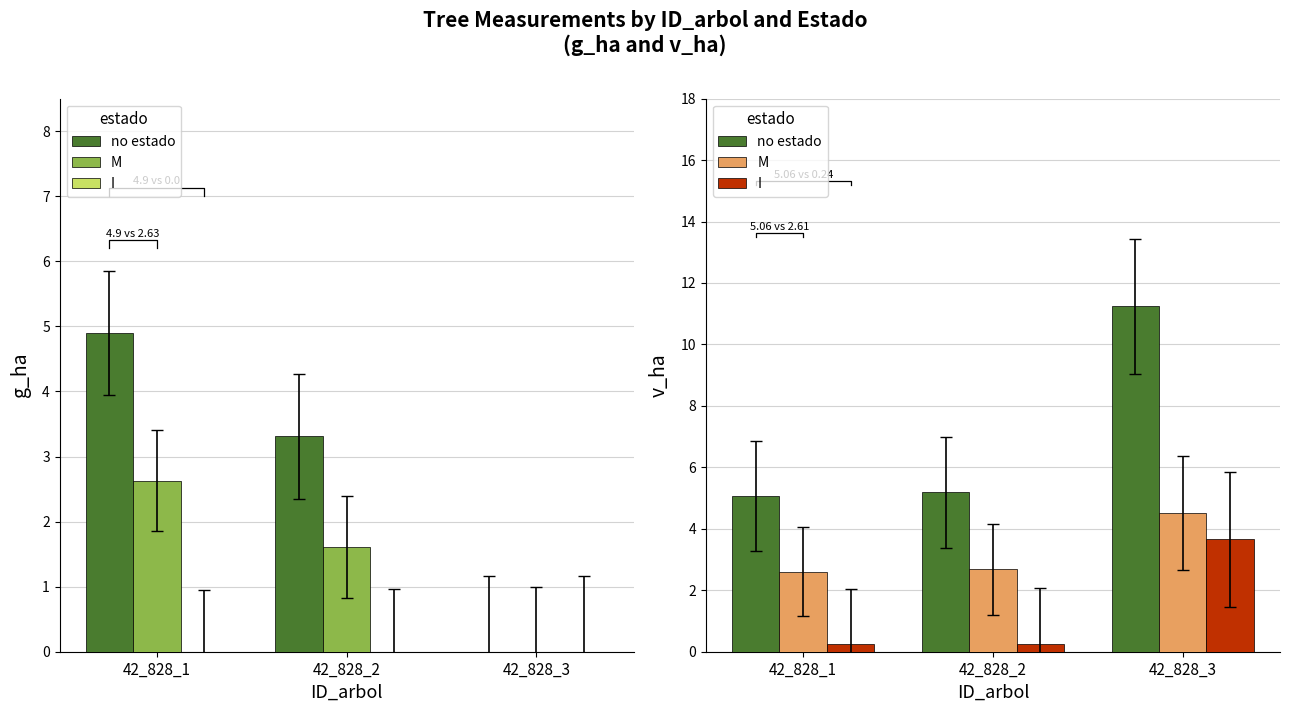

What value does the M series have at 42_828_1?

2.6